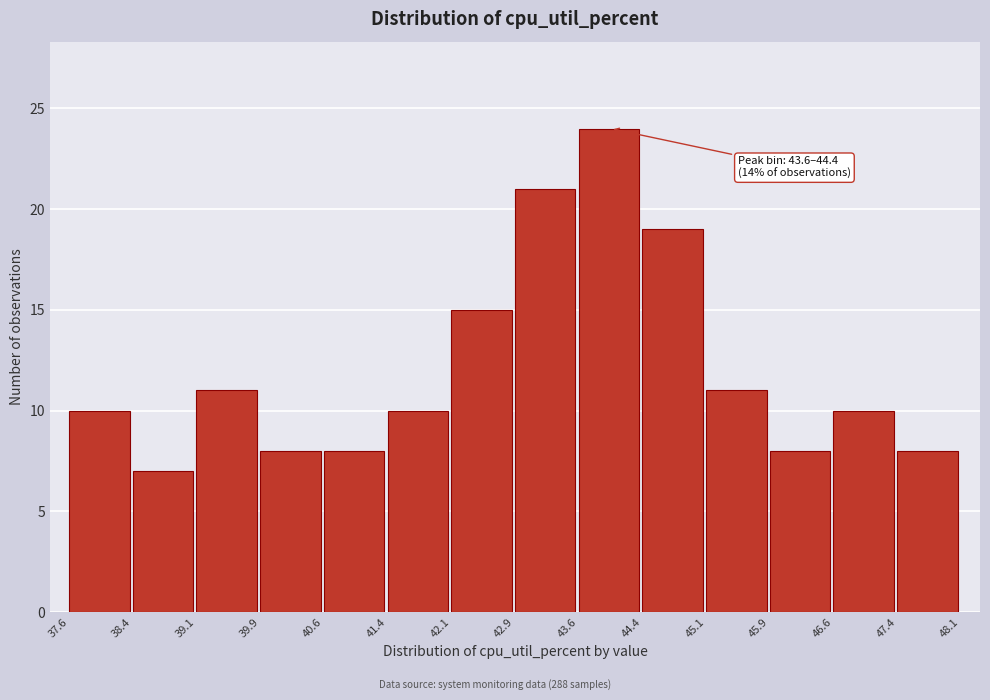

Which range on the x-axis has the tallest bar?

43.6 to 44.4